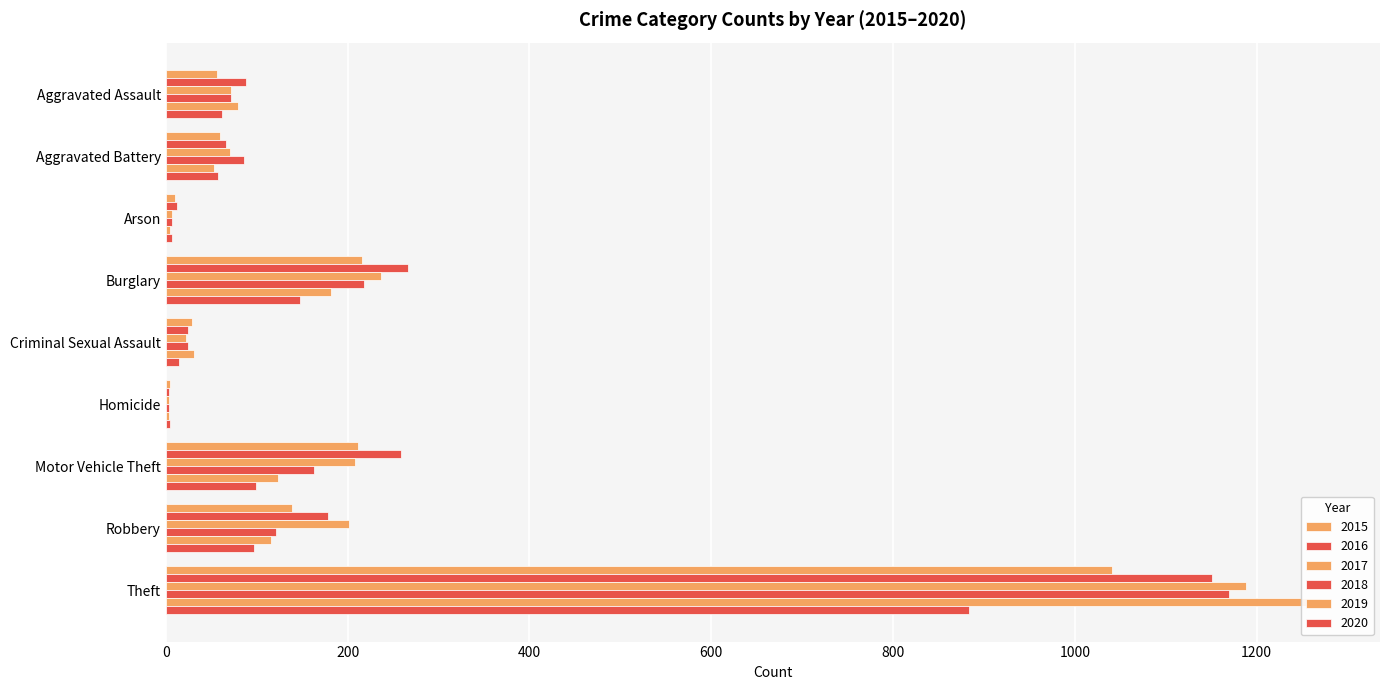

The 2020 series shows 57 at Aggravated Battery. True or false?

True